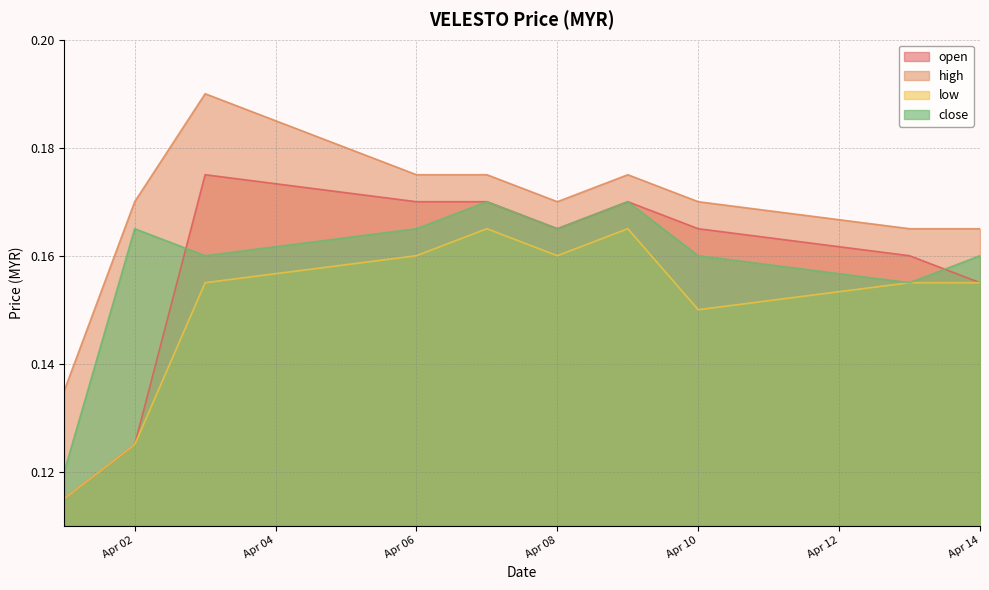

Is the value of close at Apr 02 greater than the value of open at Apr 14?

Yes